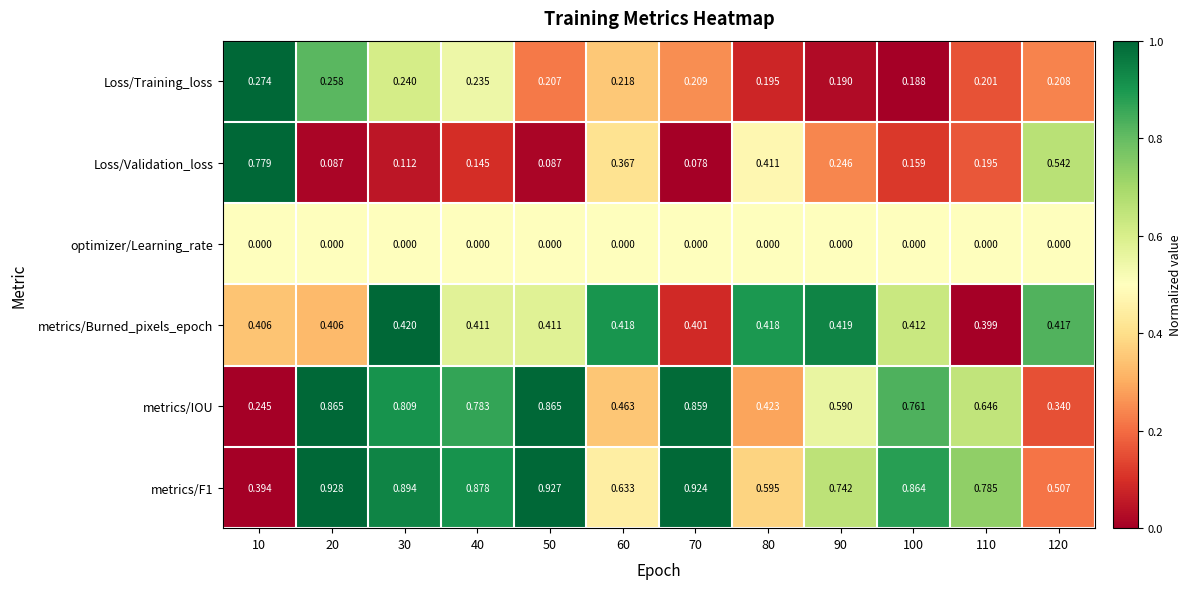

Which series has the largest total across all categories?

metrics/F1